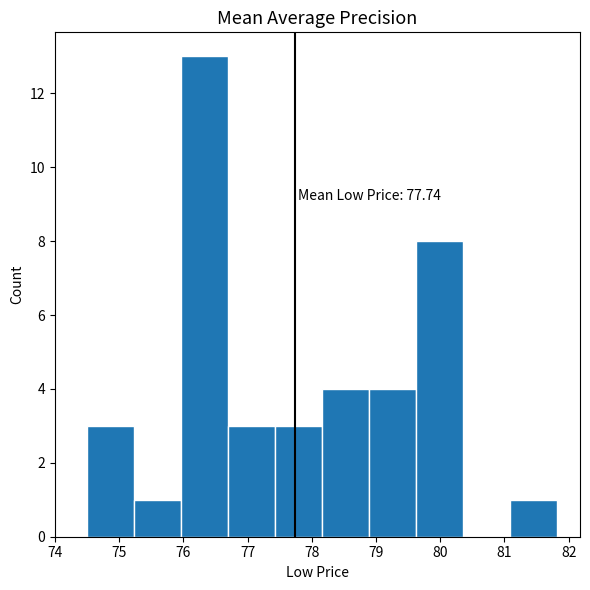

Which range on the x-axis has the tallest bar?

76.0 to 76.7